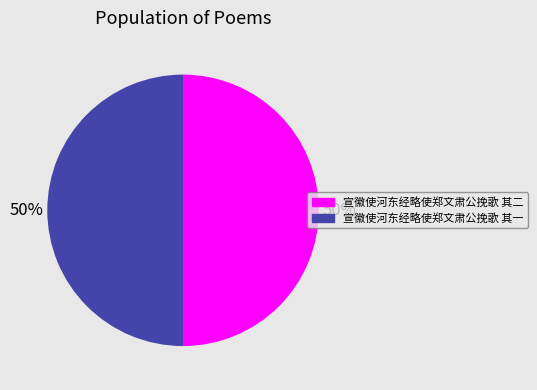

Do 宣徽使河东经略使郑文肃公挽歌 其一 and 宣徽使河东经略使郑文肃公挽歌 其二 together represent more than half of the pie?

Yes